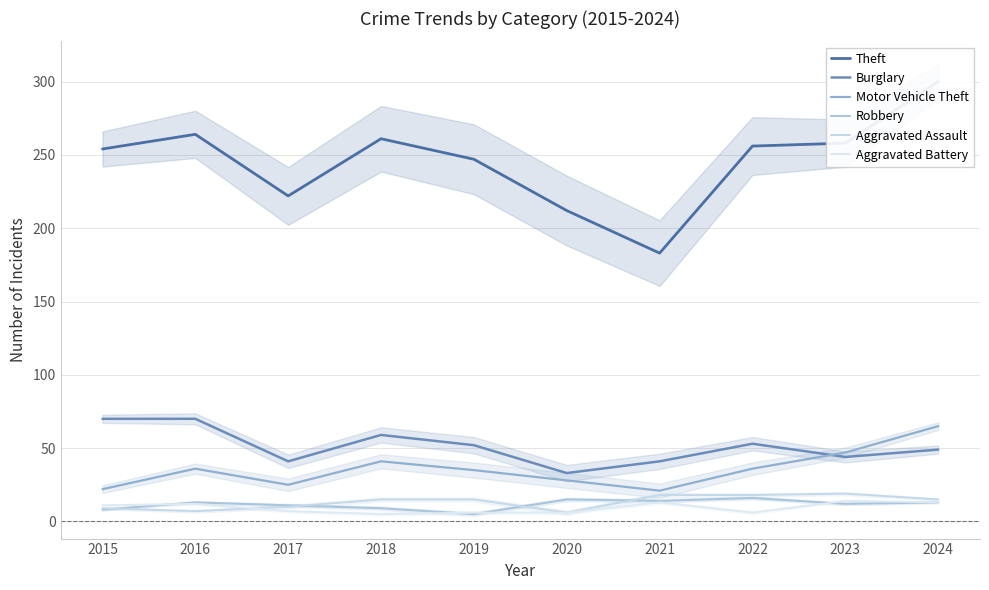

Where does the Aggravated Battery series first go above 11?

2016